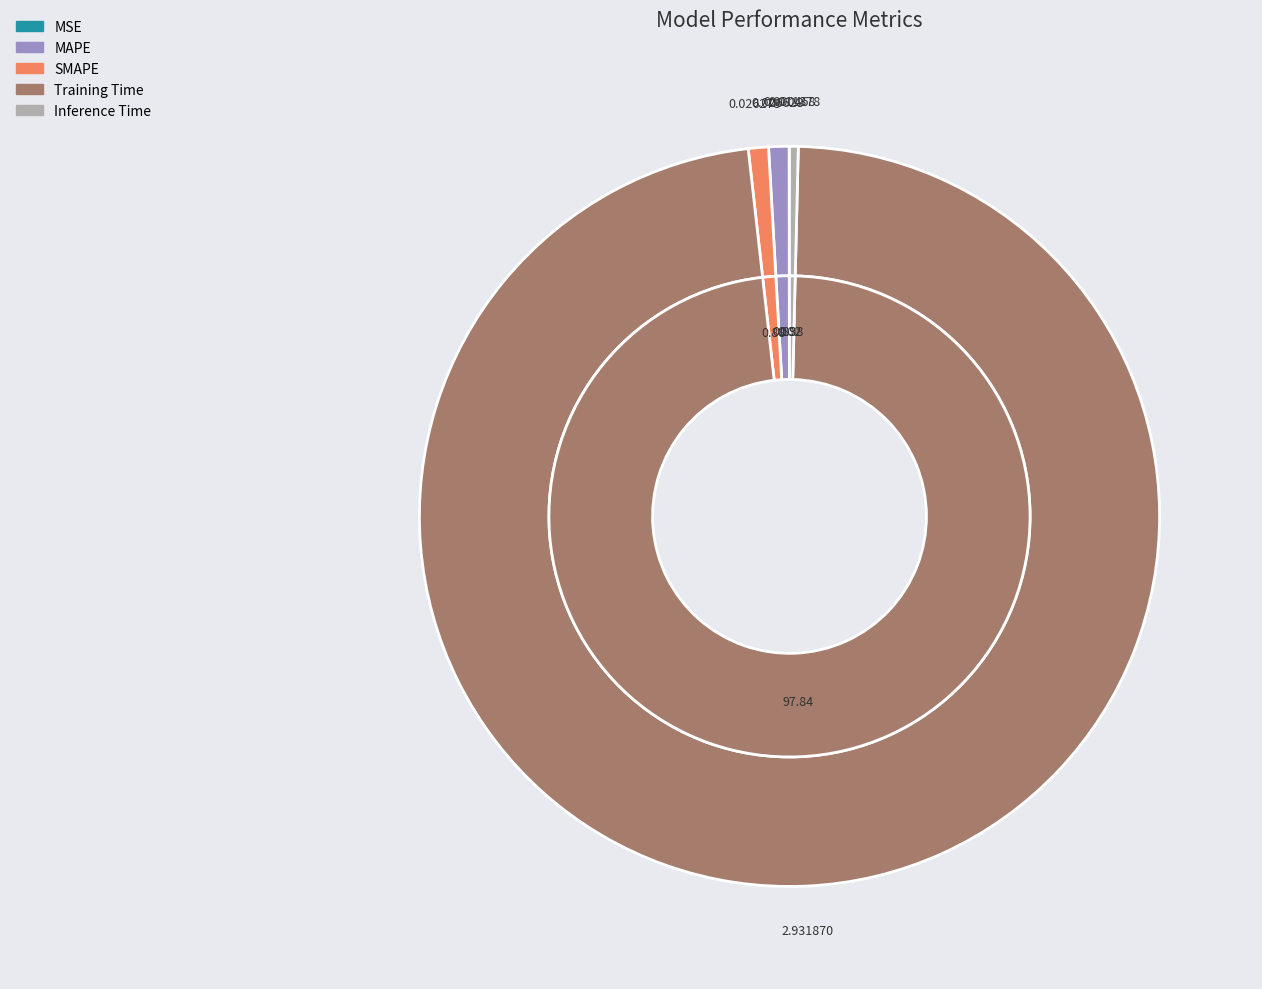

What is the largest slice in the pie chart?

Training Time